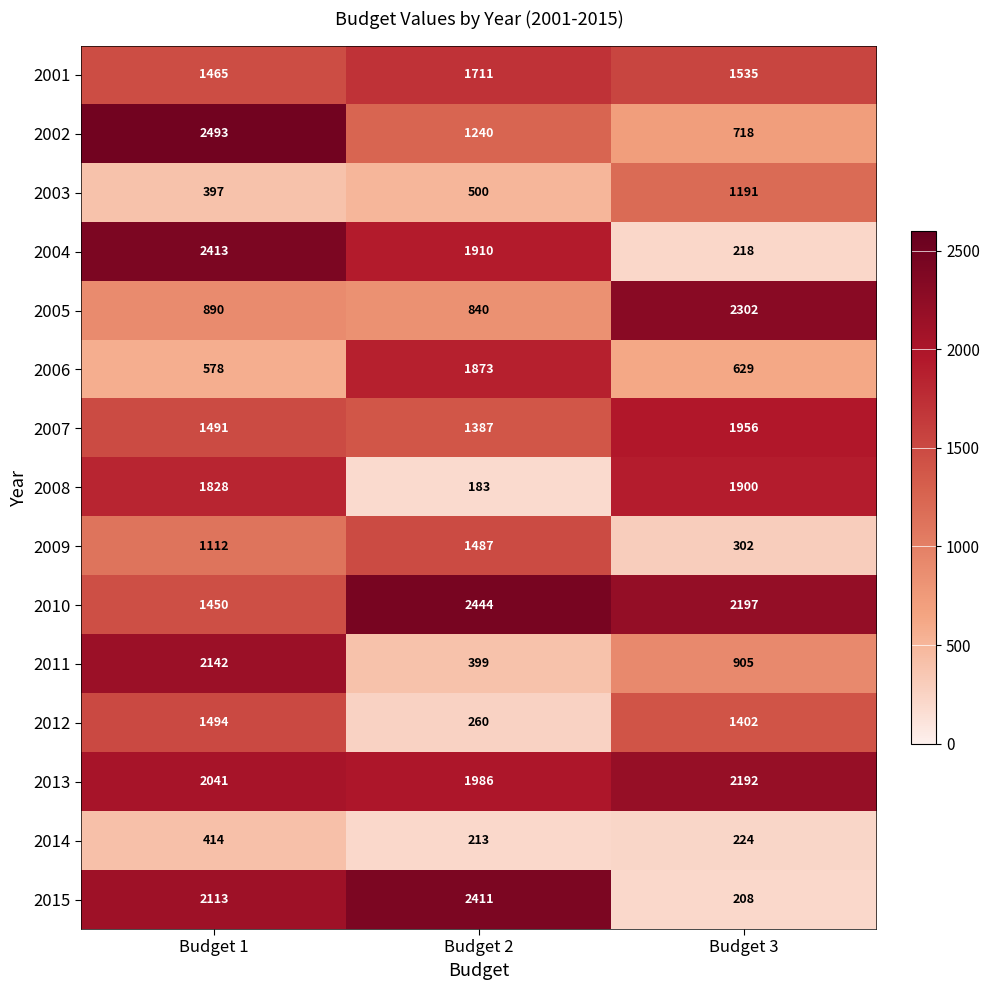

Rank the series by their maximum value, from lowest to highest.

2014, 2003, 2009, 2012, 2001, 2006, 2008, 2007, 2011, 2013, 2005, 2015, 2004, 2010, 2002